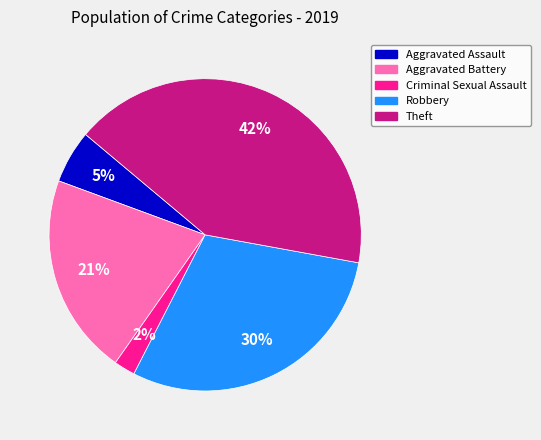

What is the smallest slice in the pie chart?

Criminal Sexual Assault